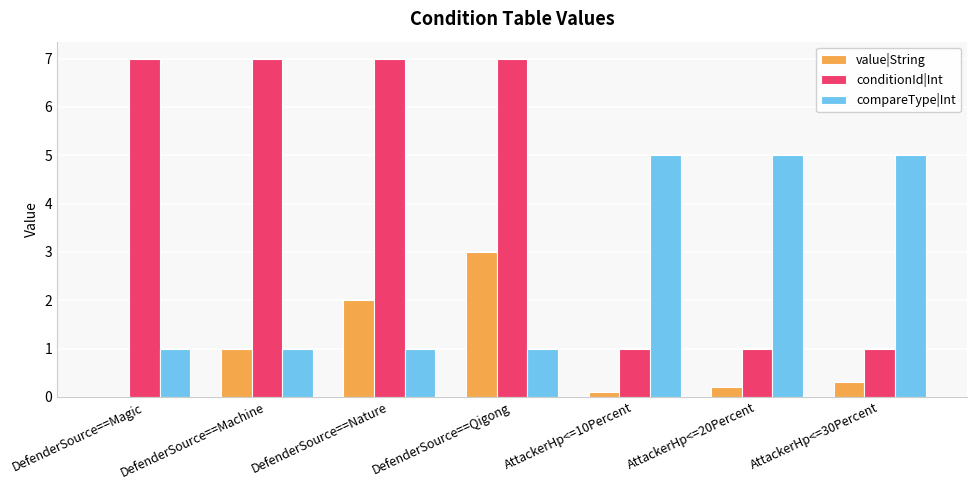

Count the conditionId|Int values in the range 1 to 7.

7